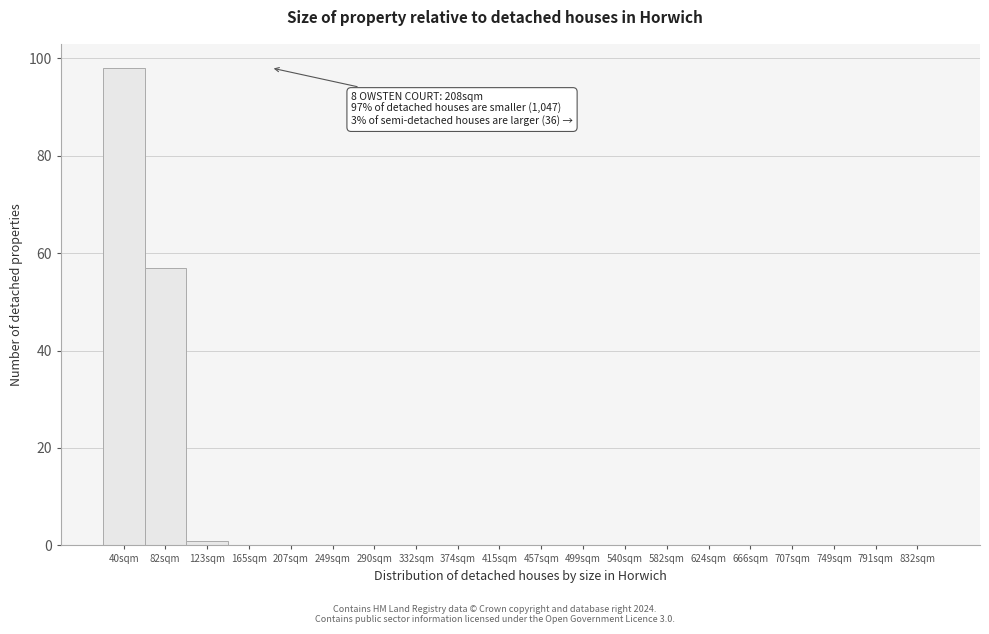

Reading left to right, transcribe all the data shown in this chart.

40sqm=98	82sqm=57	123sqm=1	165sqm=0	249sqm=0	290sqm=0	332sqm=0	374sqm=0	415sqm=0	457sqm=0	499sqm=0	540sqm=0	582sqm=0	624sqm=0	666sqm=0	707sqm=0	749sqm=0	791sqm=0	832sqm=0